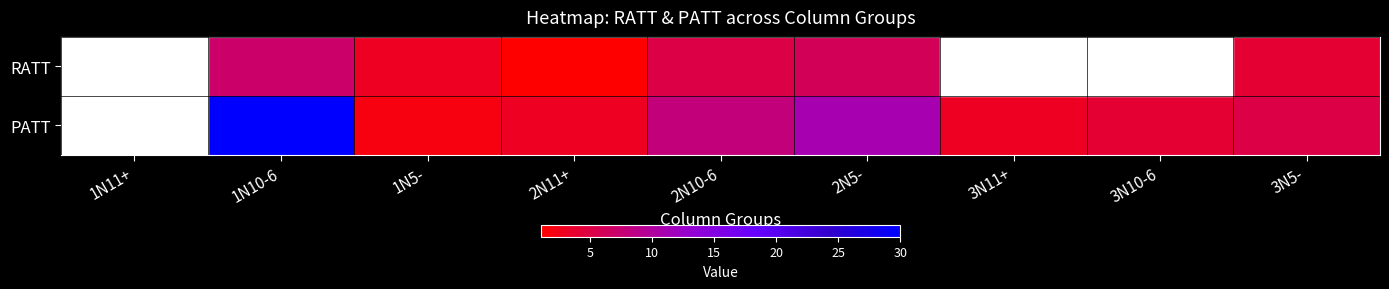

Which category has the highest value in the RATT series?

1N11+